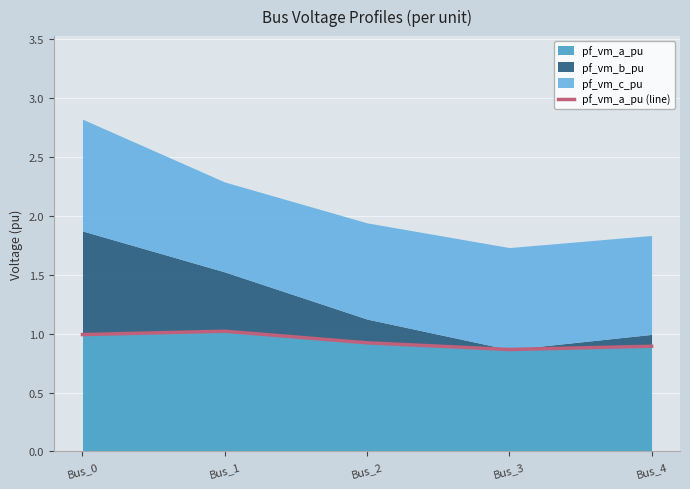

True or false: the data shows 1.0 at Bus_0.

True